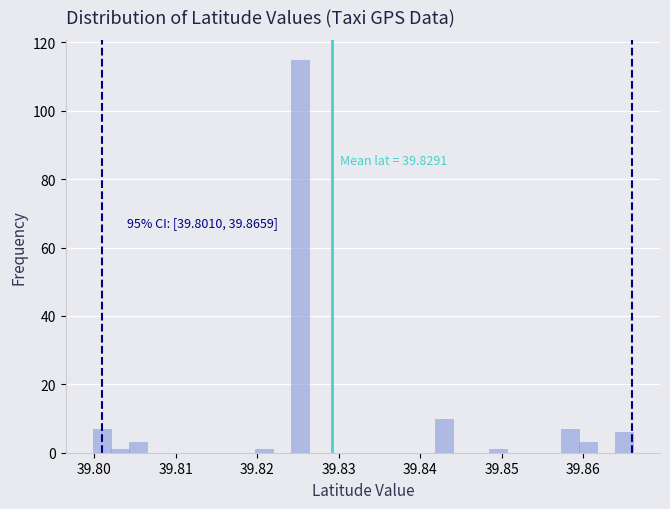

Read against the x-axis, roughly where is the centre of the tallest bar?

39.825